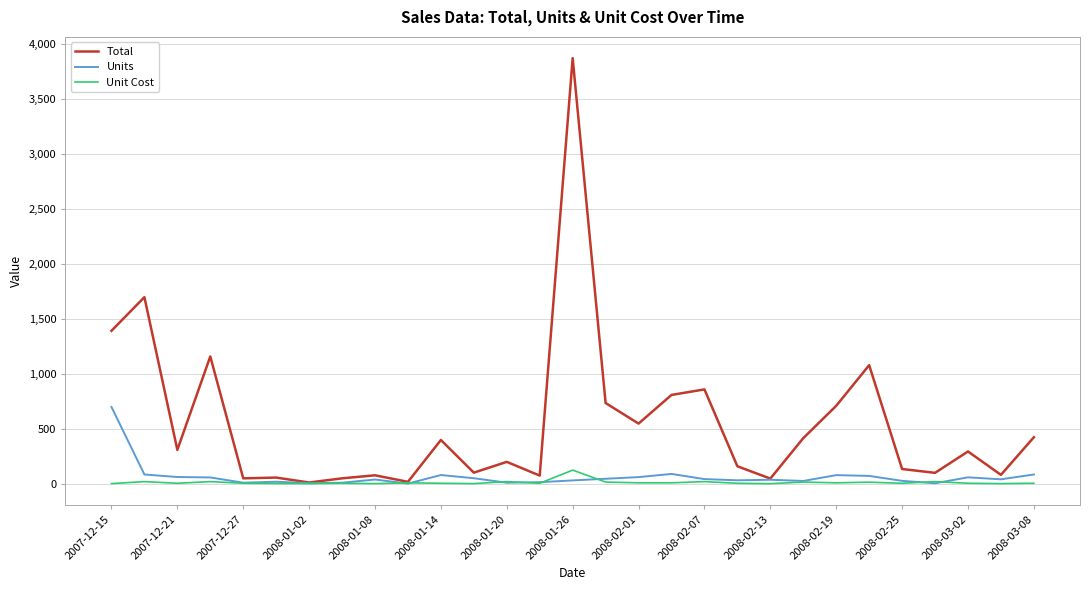

Rank the series by their maximum value, from highest to lowest.

Total, Units, Unit Cost